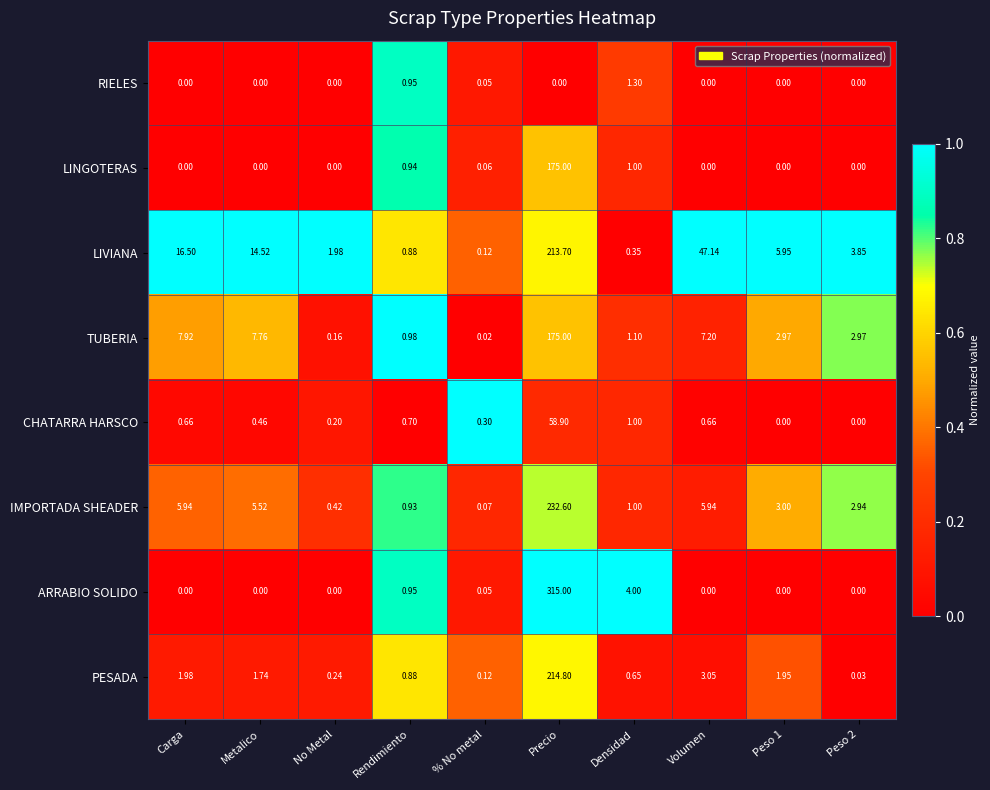

Which series changed the most between Densidad and Peso 1?

LIVIANA